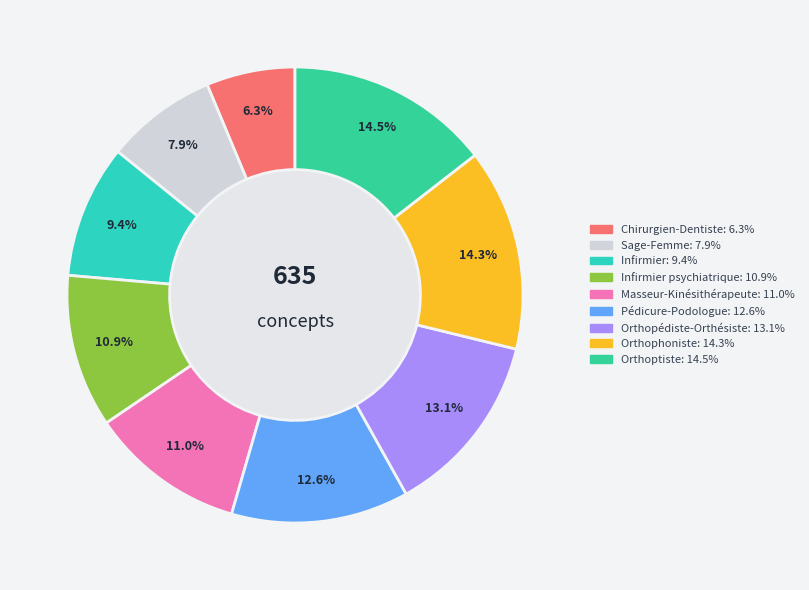

Count the number of slices in the pie.

9